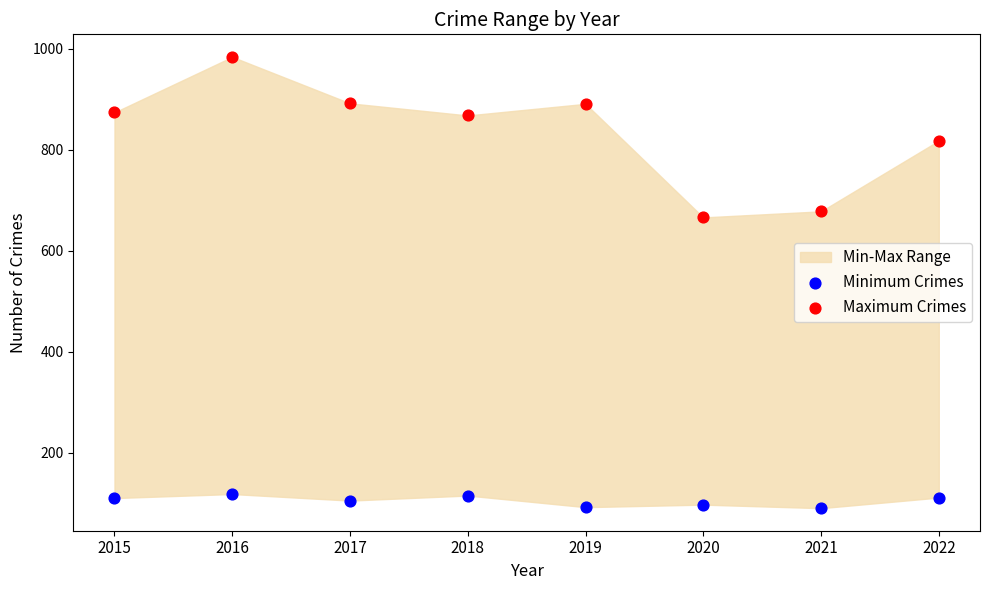

Which series reaches the maximum Y coordinate?

Maximum Crimes